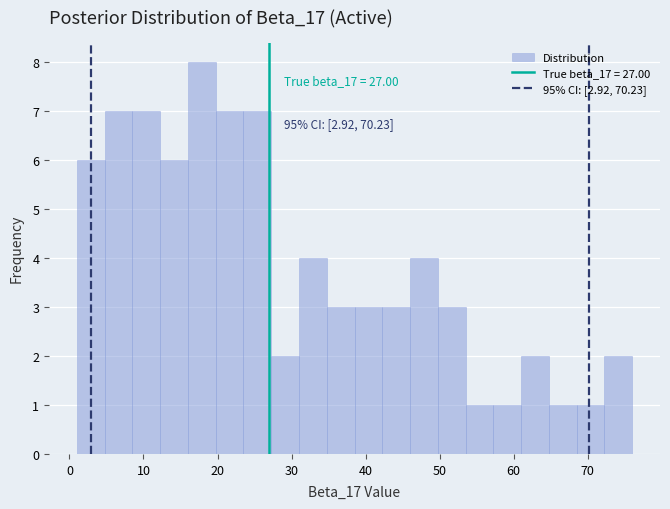

Read against the x-axis, roughly where is the centre of the tallest bar?

18